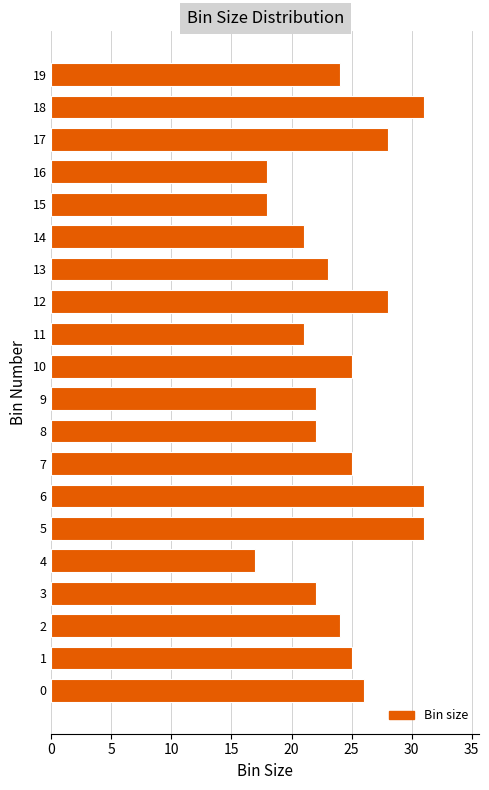

What is the smallest value displayed?

17